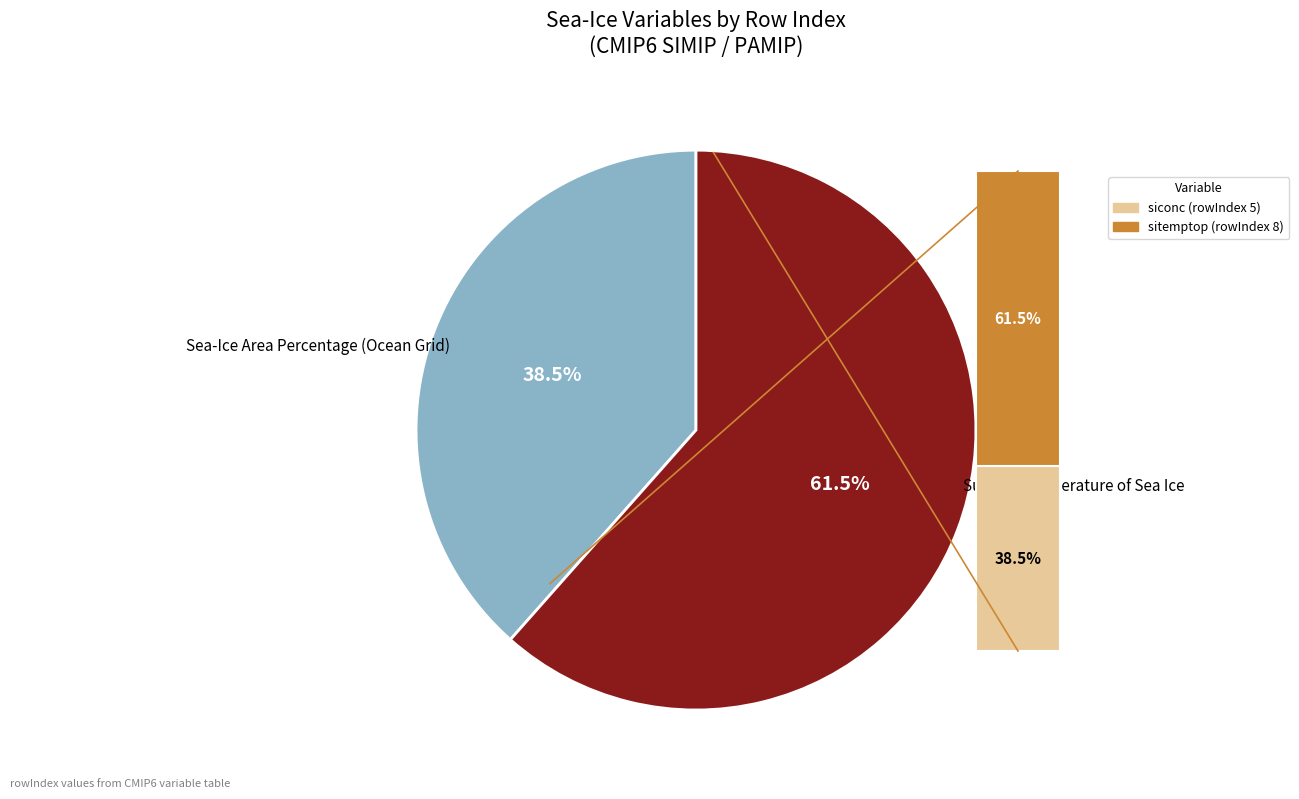

Count the number of slices in the pie.

2